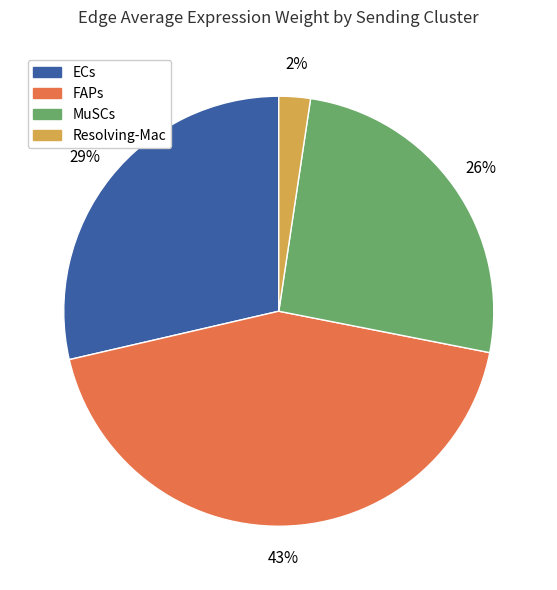

Which slice is the largest?

FAPs